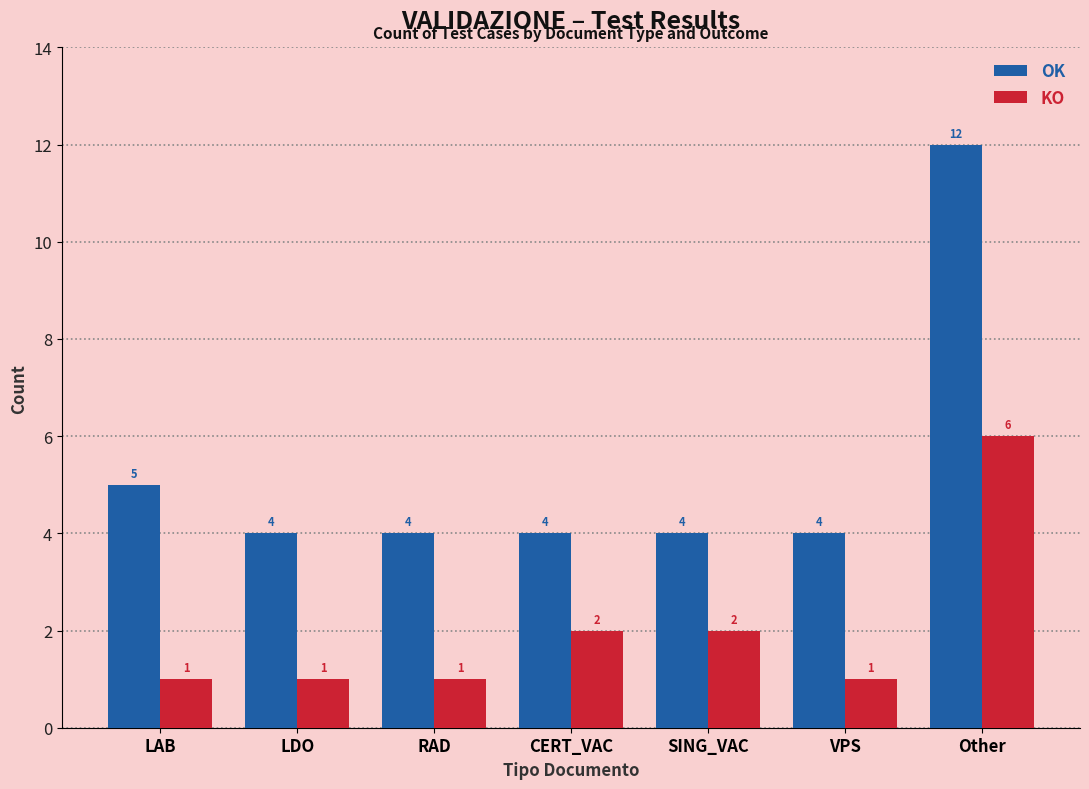

What is the difference between the maximum and minimum values in the KO series?

5